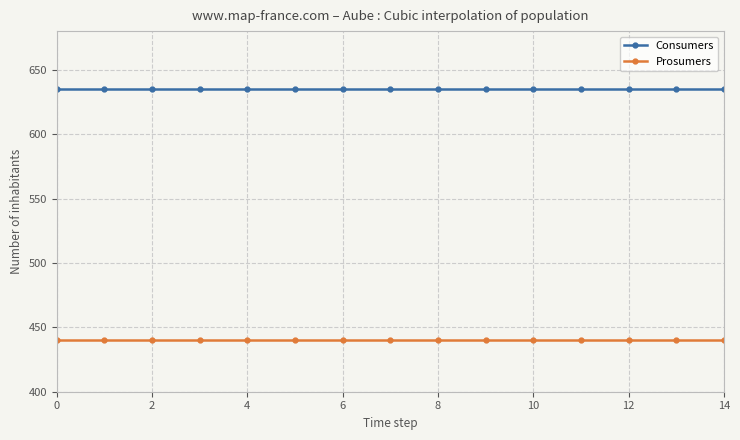

How many lines are shown in the chart?

2